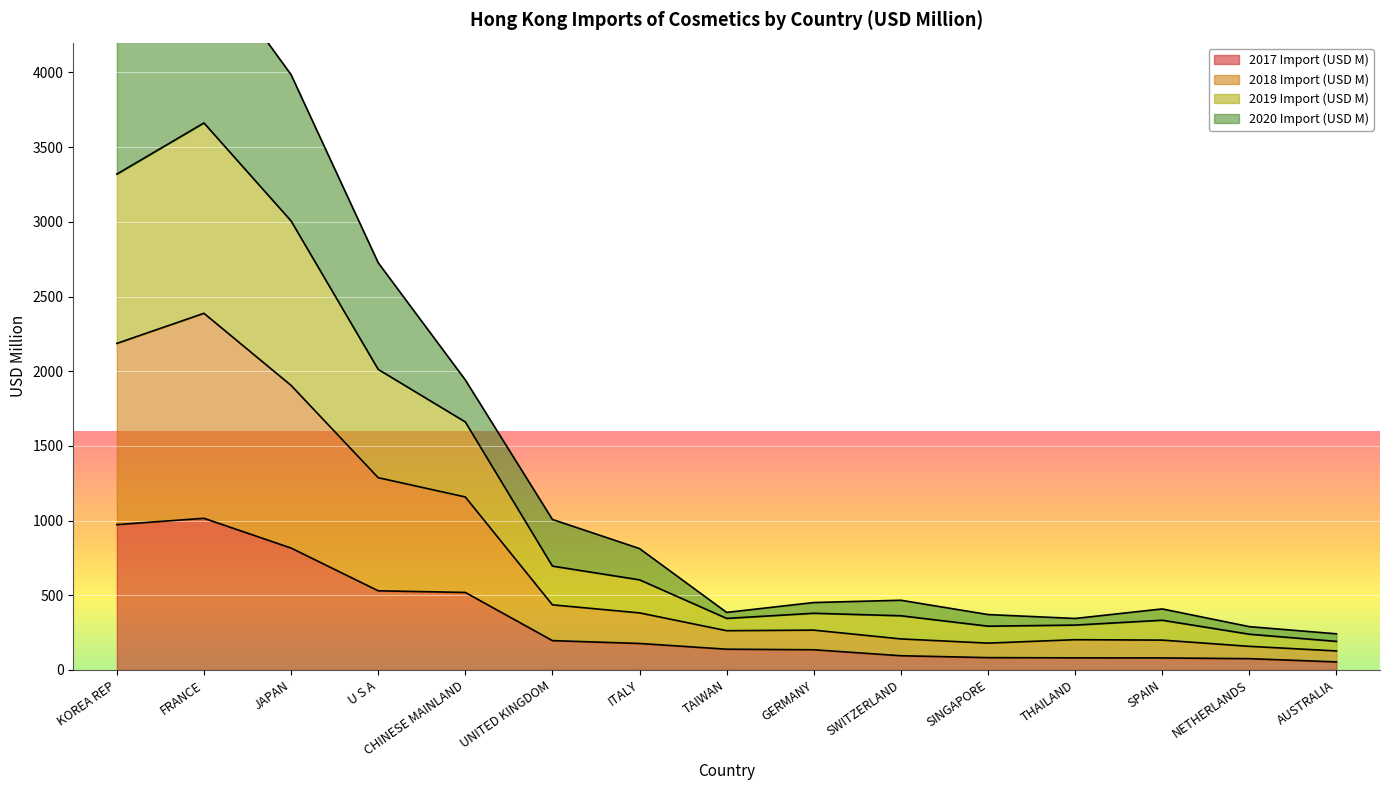

Where is the first local minimum for 2018 Import (USD M)?

TAIWAN